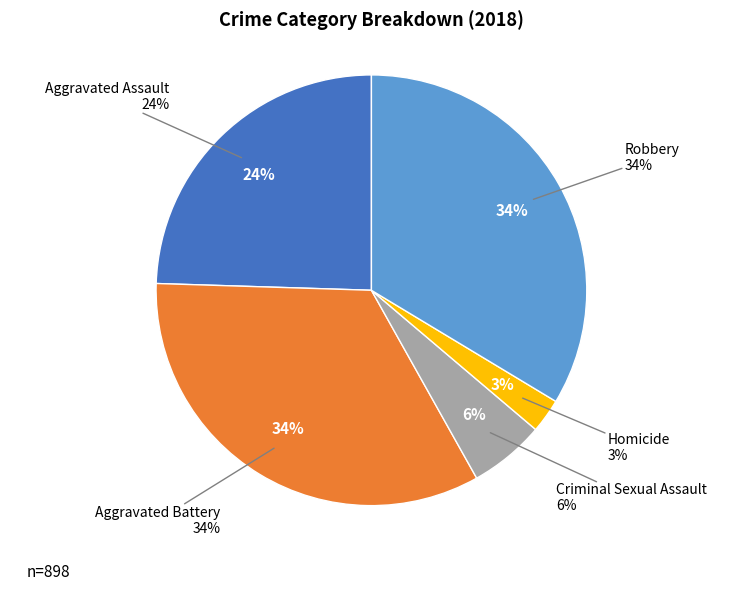

Does Aggravated Assault account for over 50% of the chart?

No